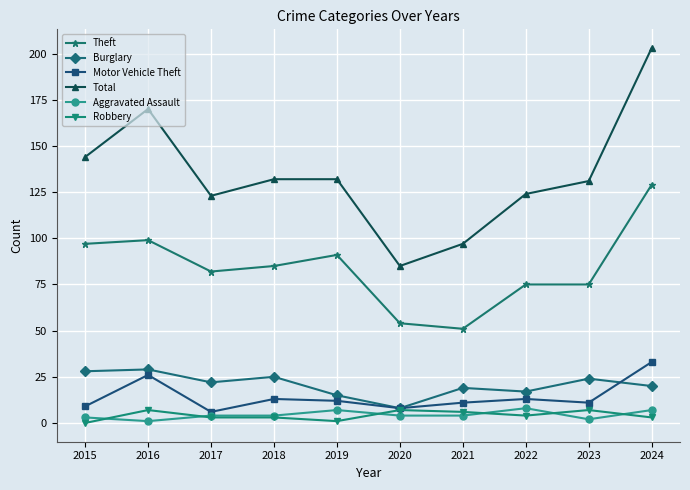

What is the sum of all Aggravated Assault values?

44